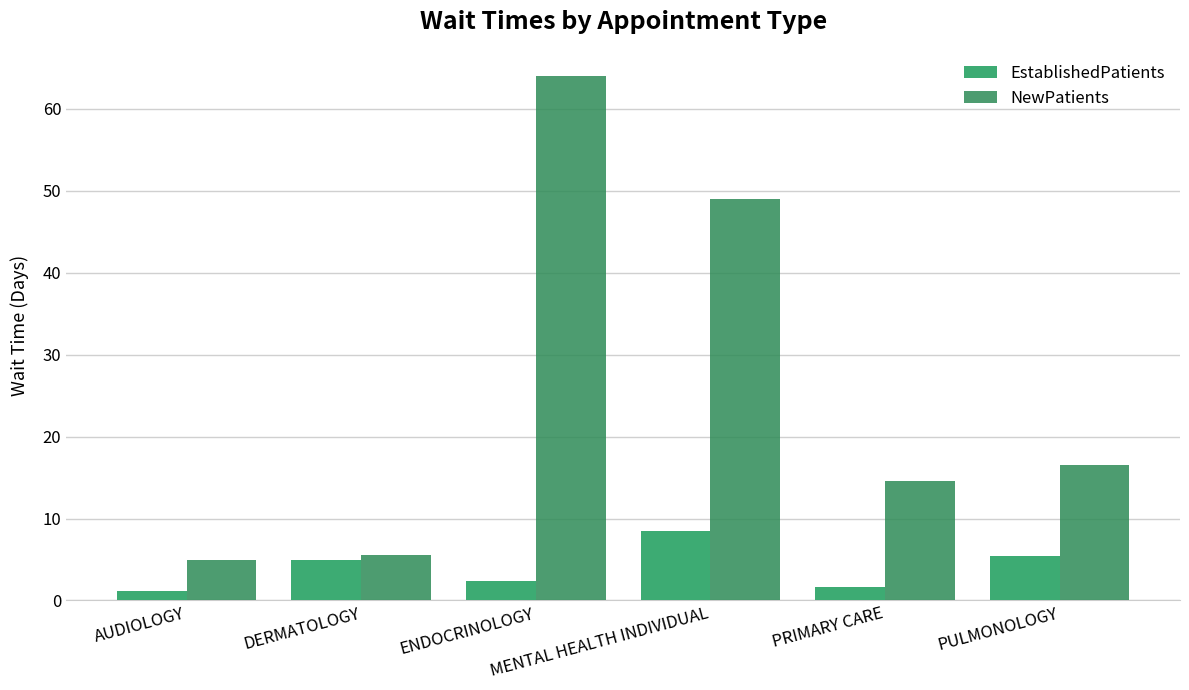

Rank the series by their average value, from highest to lowest.

NewPatients, EstablishedPatients